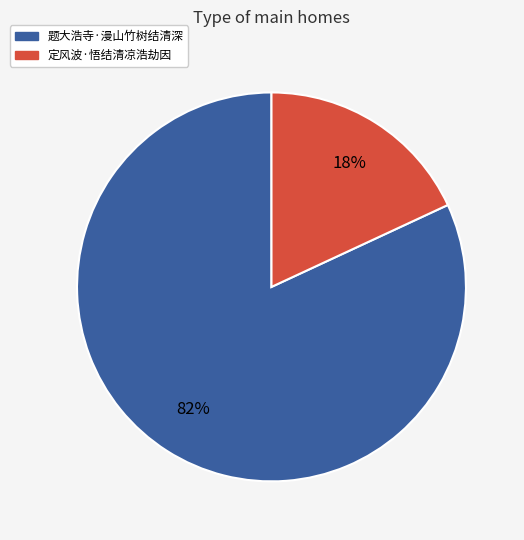

To the nearest percent, what percentage of the pie is 定风波·悟结清凉浩劫因?

18%